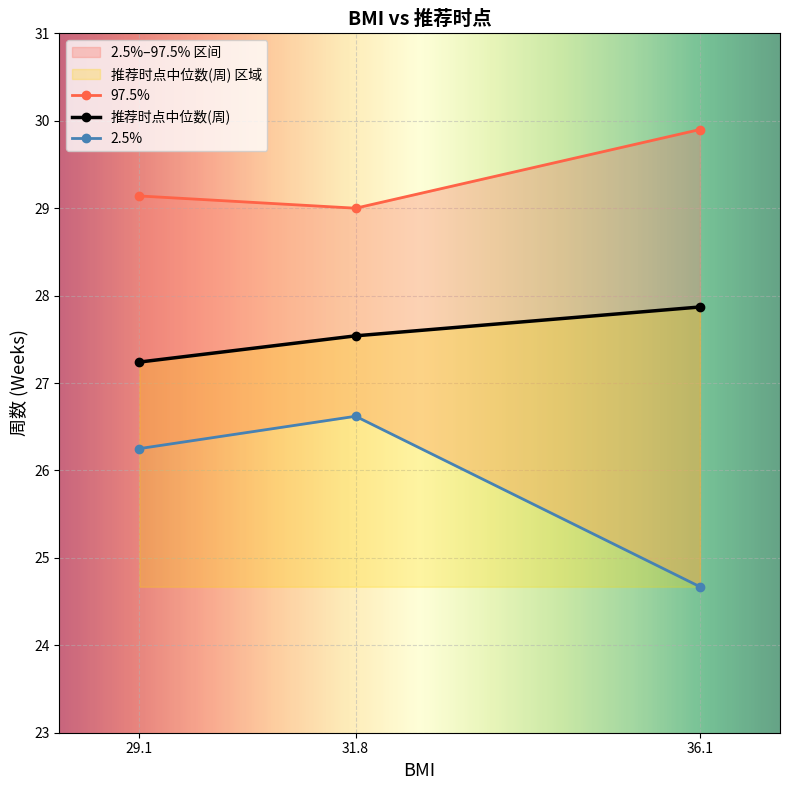

Count the 2.5% values in the range 24 to 26.

1